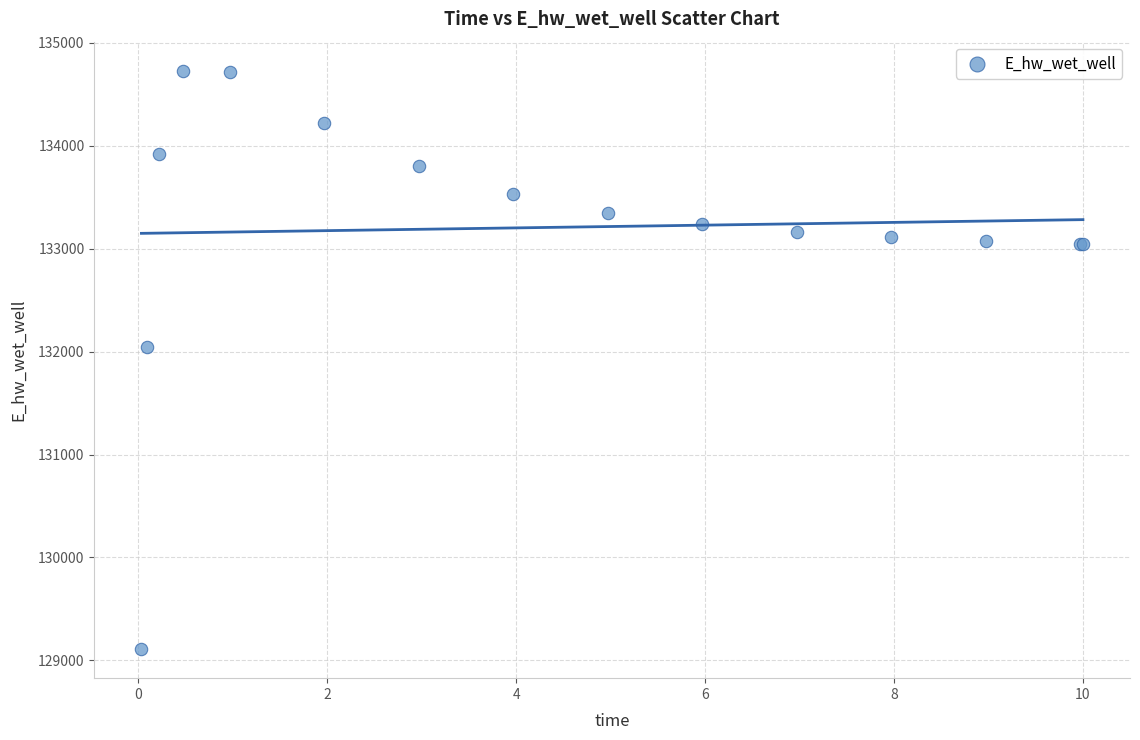

What Y value in the scatter plot is closest to 131919?

132042.2